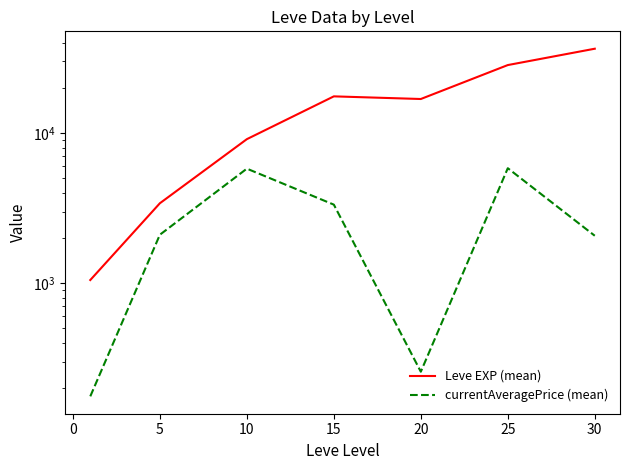

Is it true that currentAveragePrice (mean) equals 443.0 at 20?

False